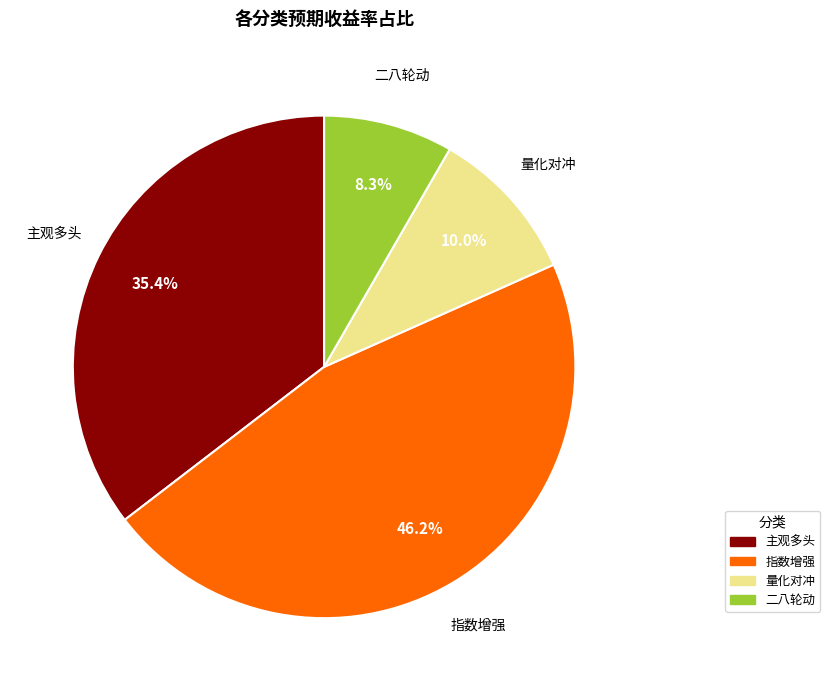

To the nearest percent, what portion does 指数增强 represent?

46%